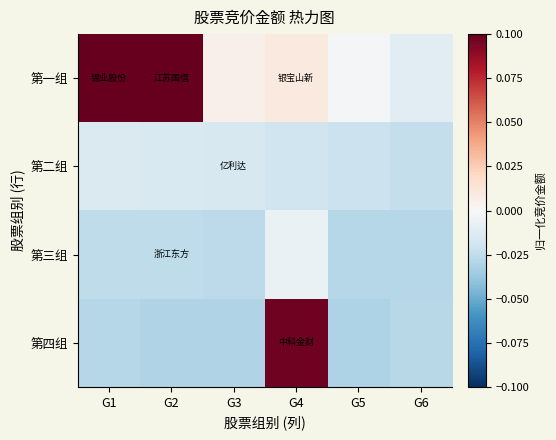

Reading left to right, list all the values displayed in this chart.

第一组: G1=0.2	G2=0.1	G3=0.0	G4=0.0	G5=-0.0	G6=-0.0
第二组: G1=-0.0	G2=-0.0	G3=-0.0	G4=-0.0	G5=-0.0	G6=-0.0
第三组: G1=-0.0	G2=-0.0	G3=-0.0	G4=-0.0	G5=-0.0	G6=-0.0
第四组: G1=-0.0	G2=-0.0	G3=-0.0	G4=0.1	G5=-0.0	G6=-0.0